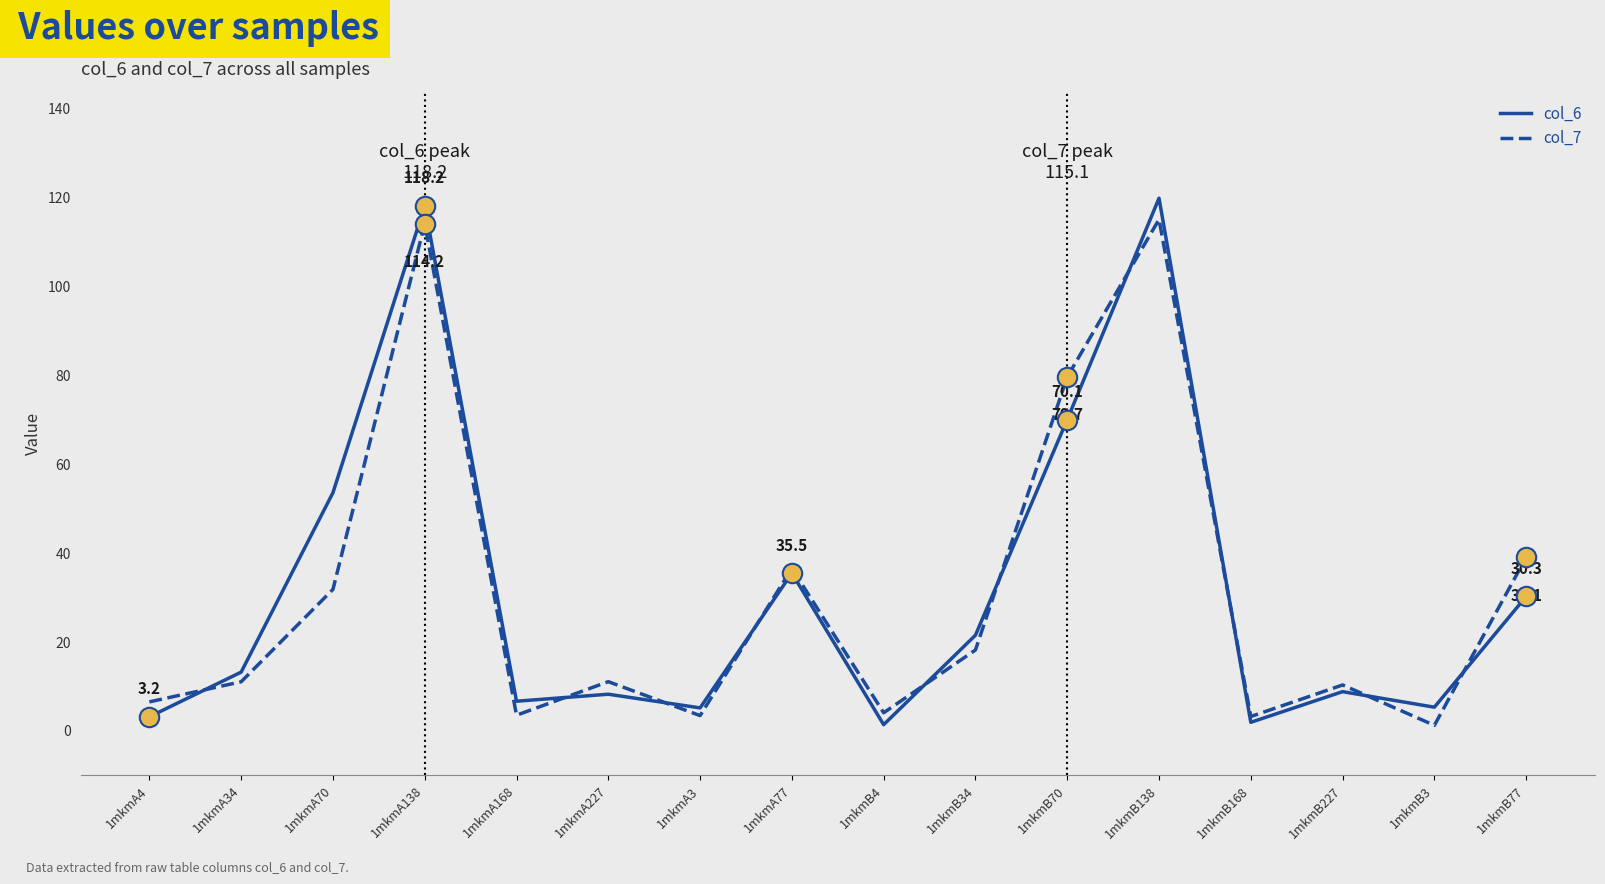

Read the col_6 value at 1mkmB138.

119.9